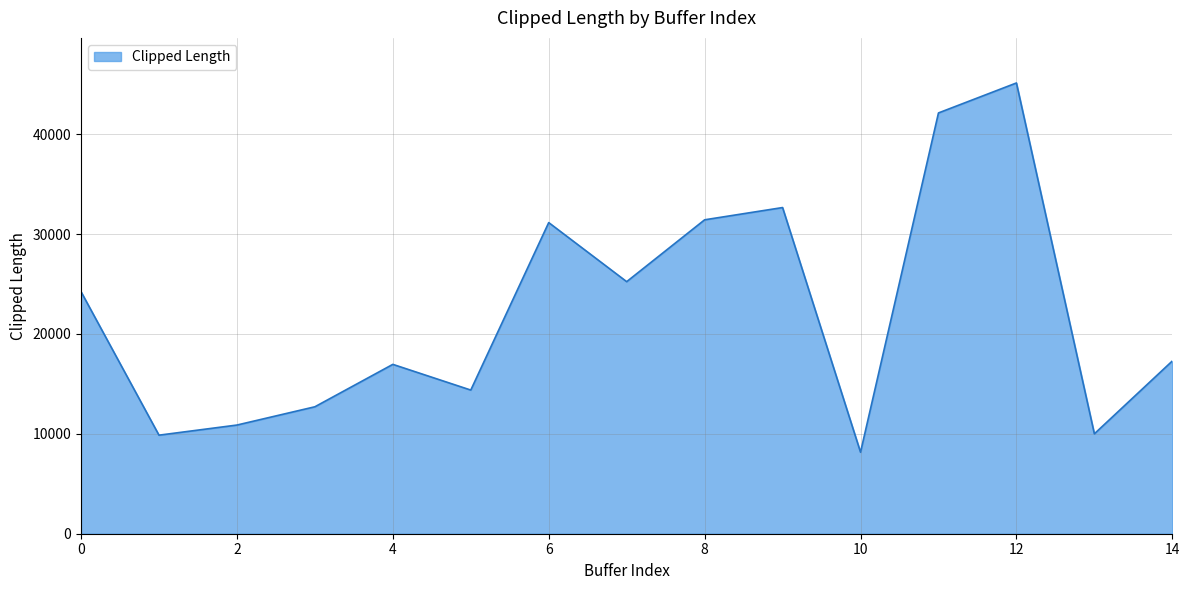

What is the greatest value displayed?

45124.1